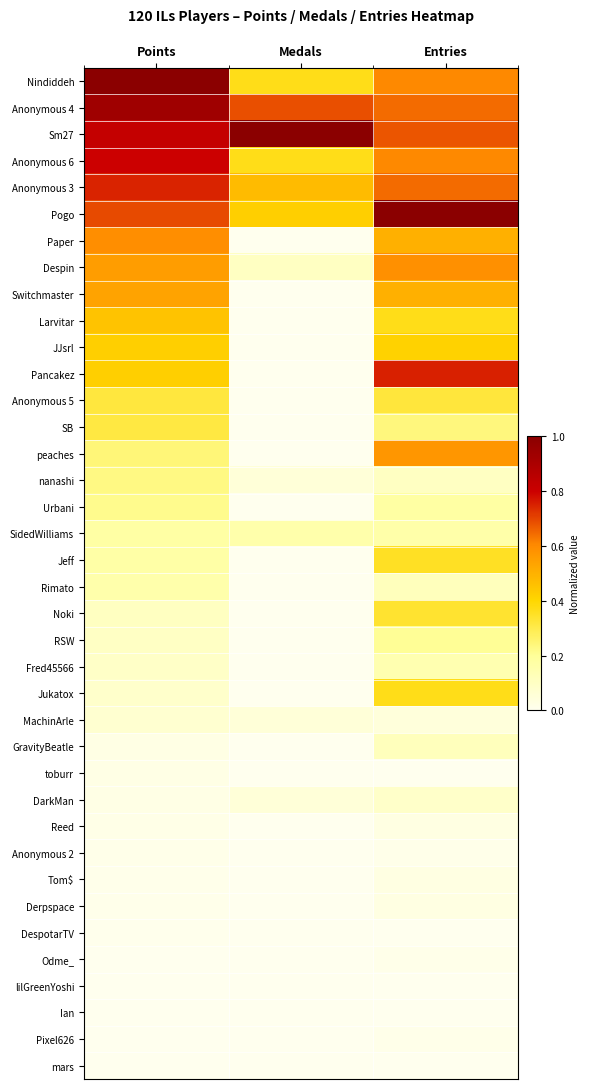

How many distinct data groups are displayed?

38